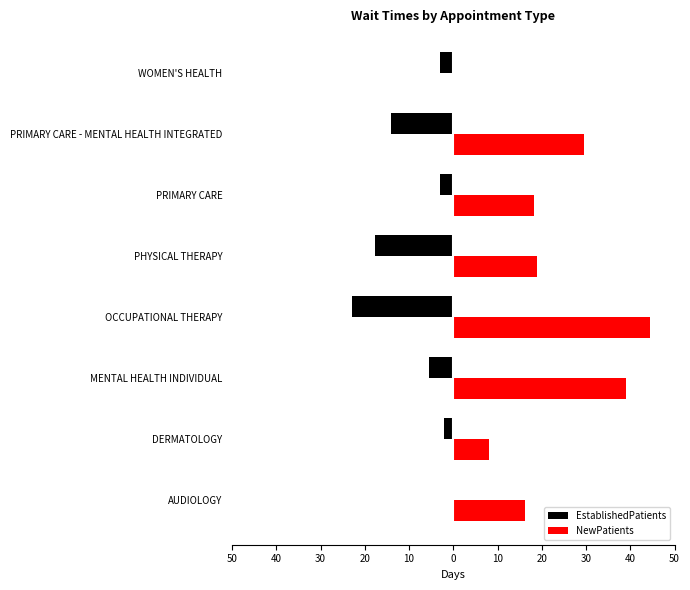

What is the difference between the maximum and minimum values in the NewPatients series?

44.5